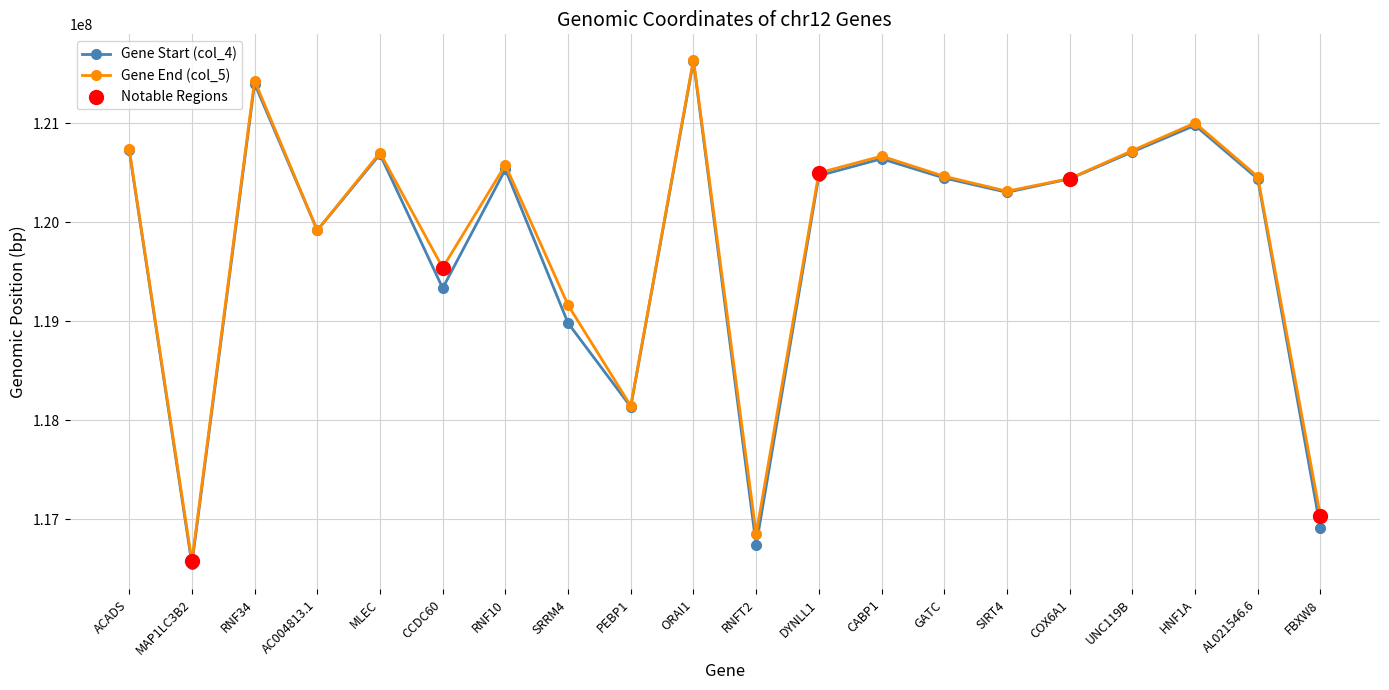

Is the value of Gene Start (col_4) at DYNLL1 greater than the value of Gene End (col_5) at AC004813.1?

Yes